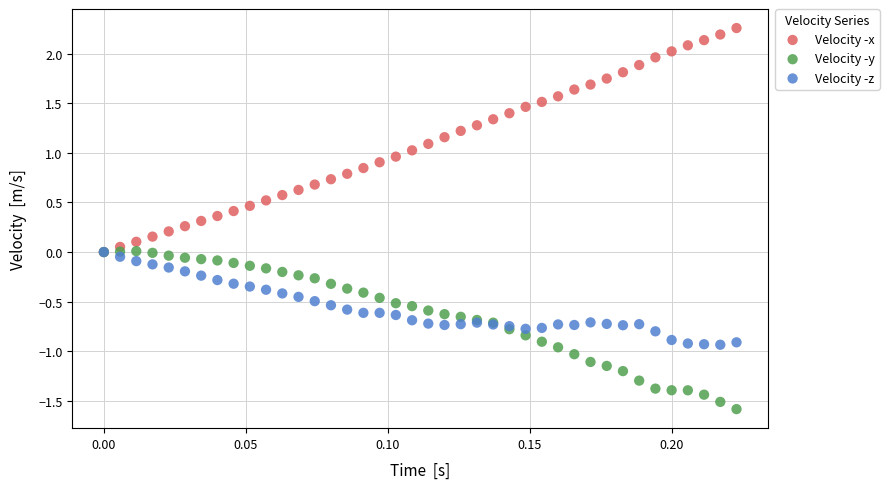

What are all the series names shown in the legend?

Velocity -x, Velocity -y, Velocity -z